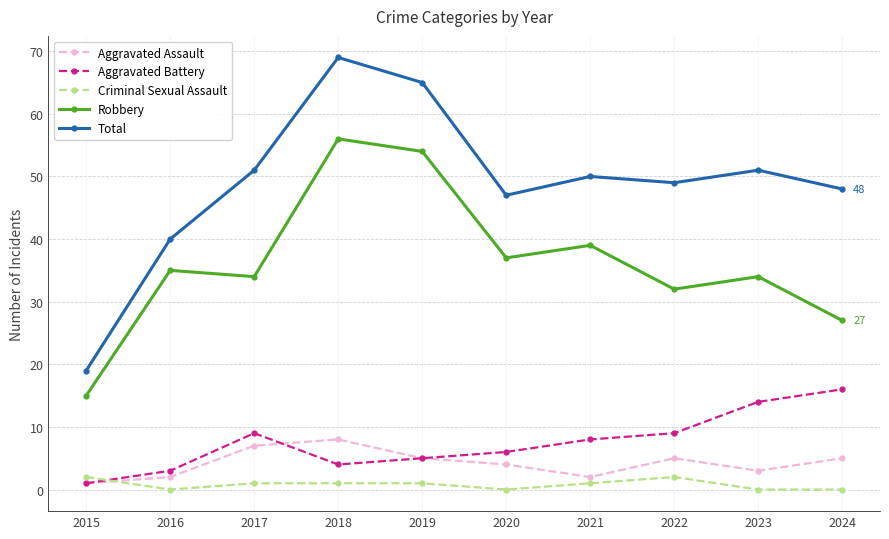

True or false: Aggravated Assault has a value of 2 at 2022.

False